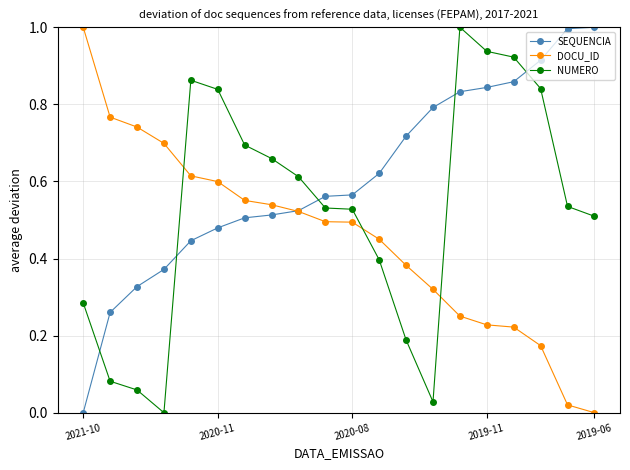

Rank the series by their average value, from lowest to highest.

DOCU_ID, NUMERO, SEQUENCIA